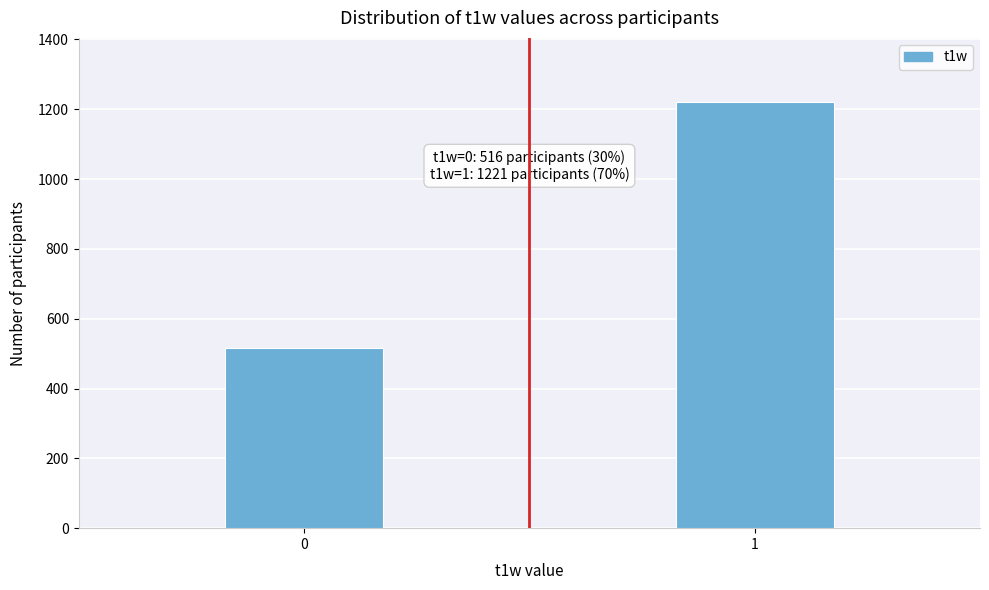

Reading right to left, what are all the values shown in this chart?

1221	516